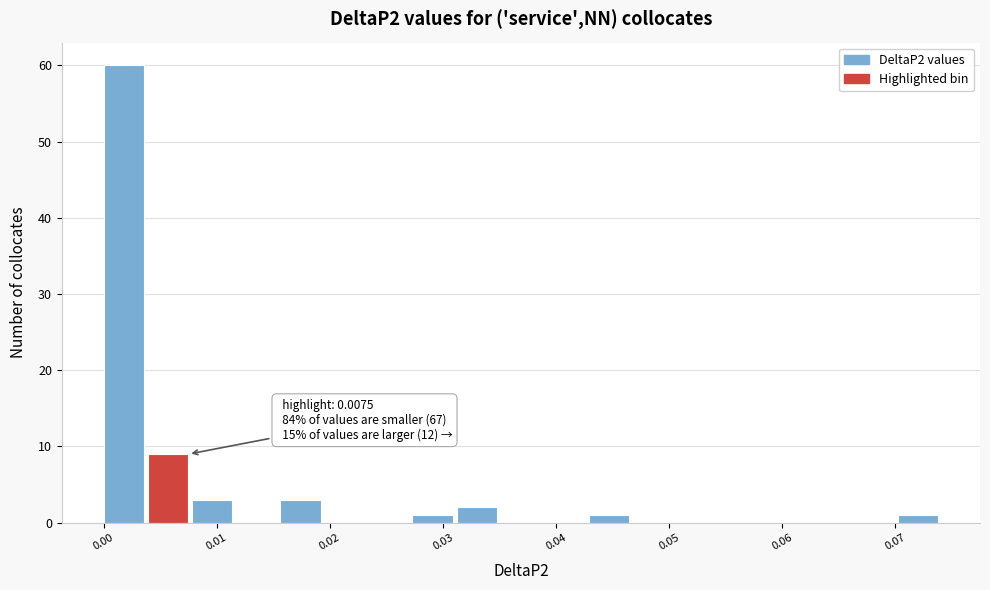

Read against the x-axis, roughly where is the centre of the tallest bar?

0.002